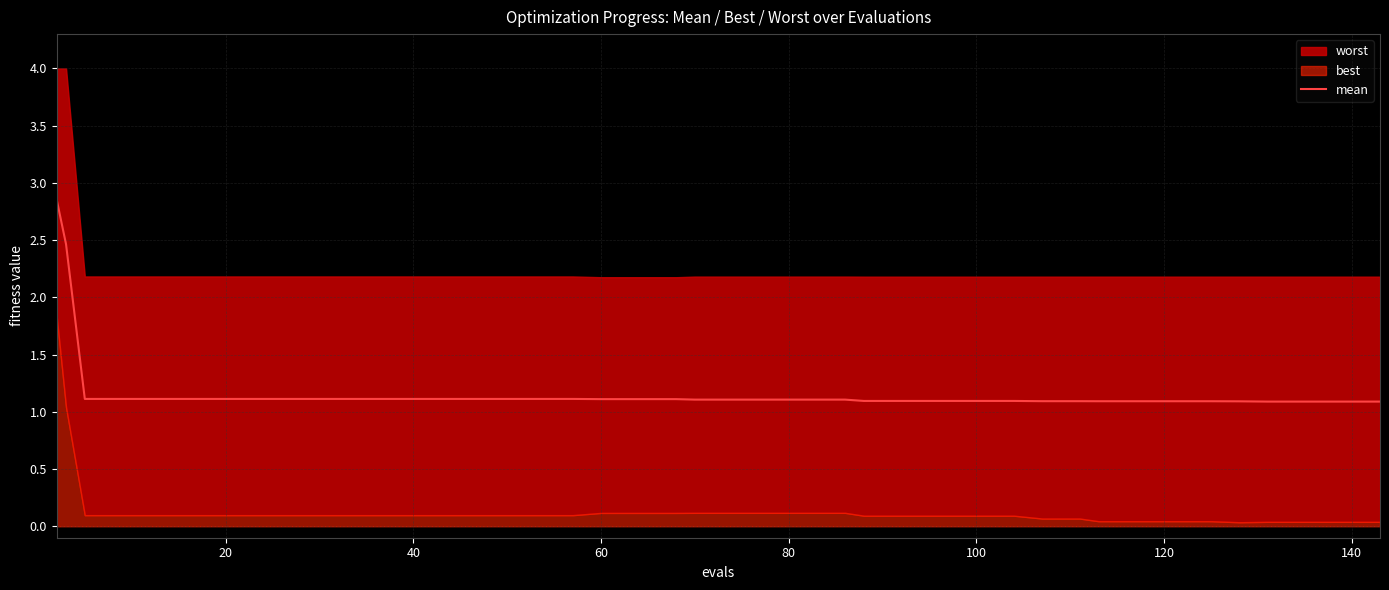

True or false: there are more than 2 points higher than both neighbors.

False